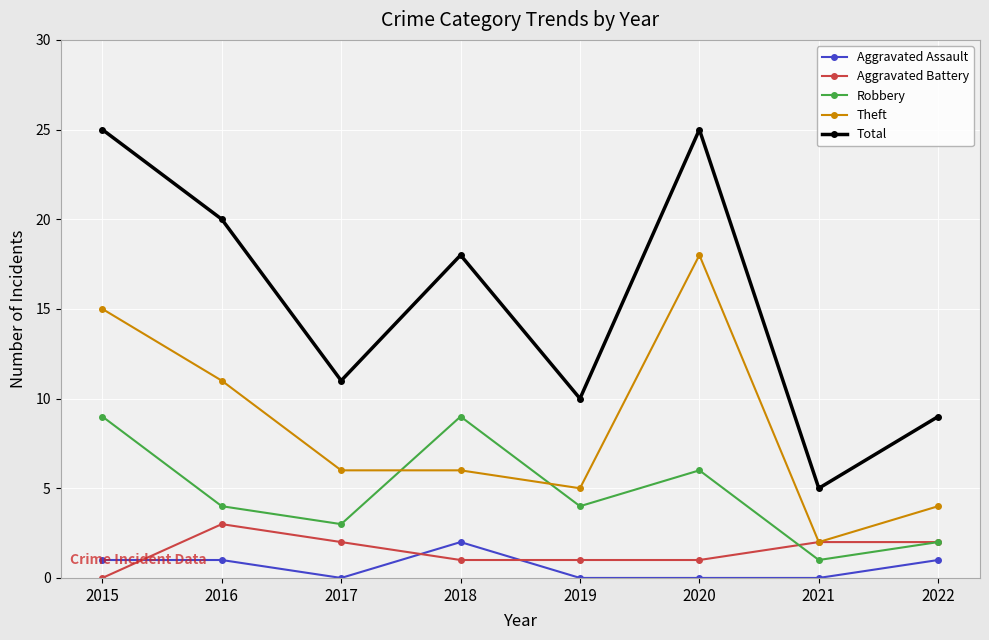

True or false: Robbery and Aggravated Assault intersect in this chart.

False